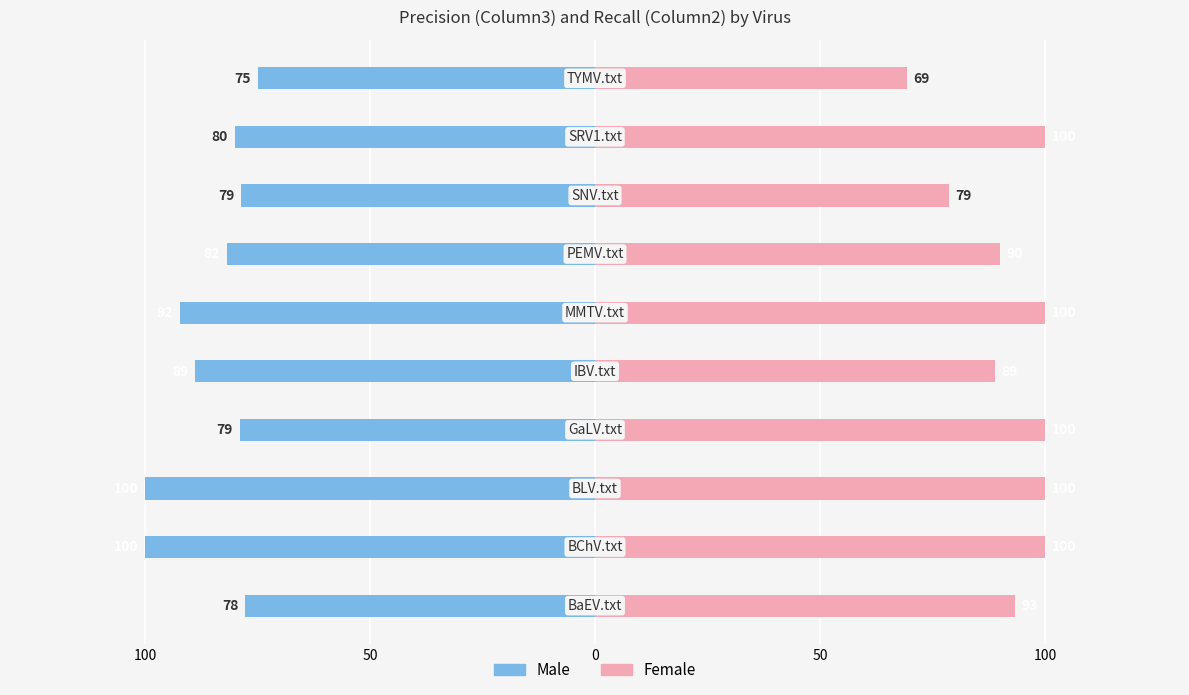

Reading left to right, what are all the values shown in this chart?

Male: -77.8	-100.0	-100.0	-79.0	-88.9	-92.3	-81.8	-78.6	-80.0	-75.0
Female: 93.3	100.0	100.0	100.0	88.9	100.0	90.0	78.6	100.0	69.2